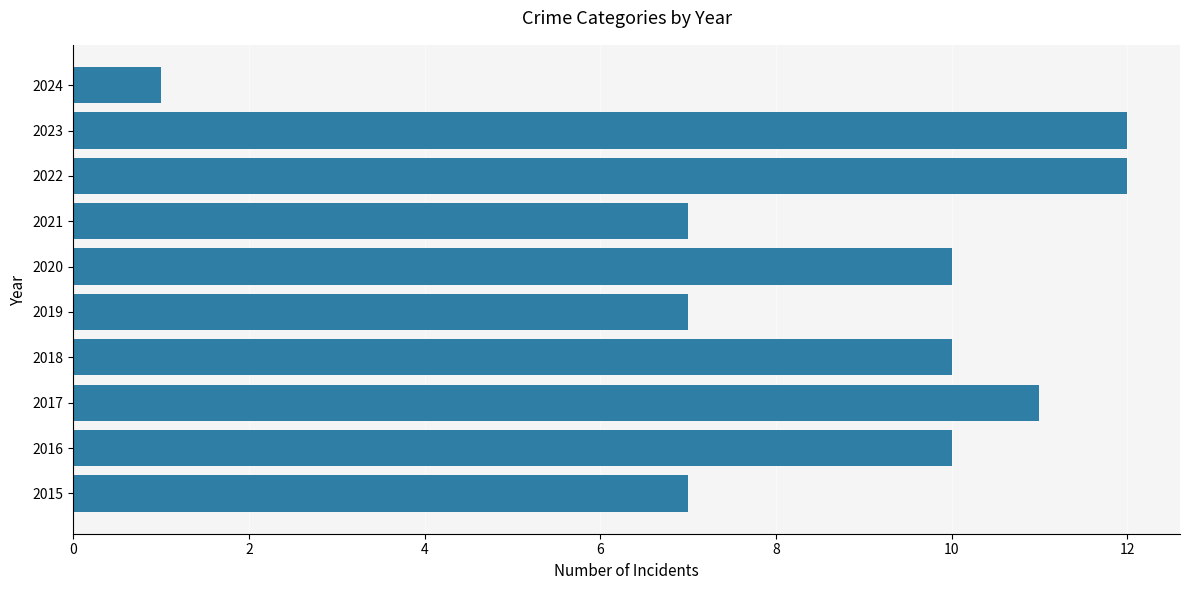

Reading top to bottom, what are all the values shown in this chart?

1	12	12	7	10	7	10	11	10	7